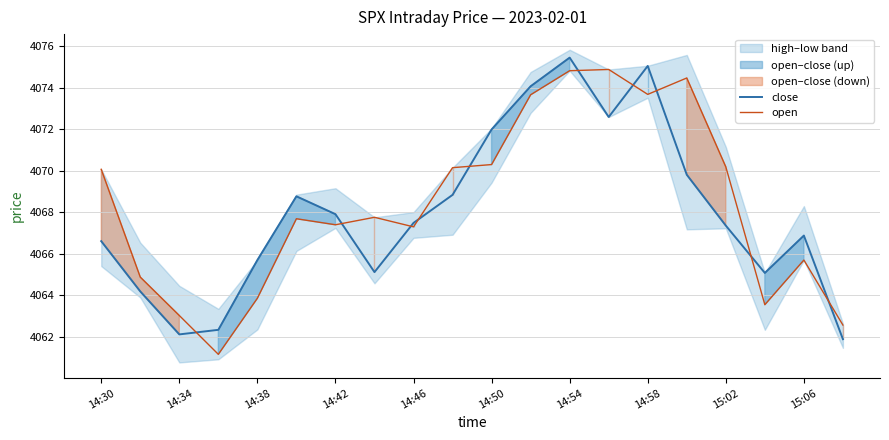

What is the spread (max minus min) of values at 19?

0.7